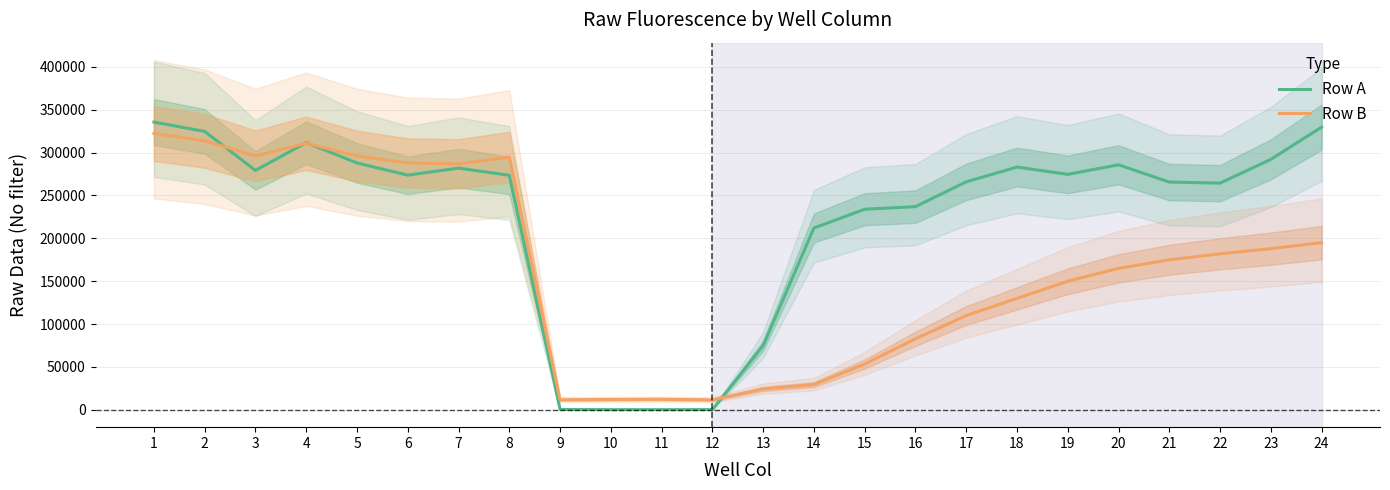

How many data points in Row B are less than 175000?

12